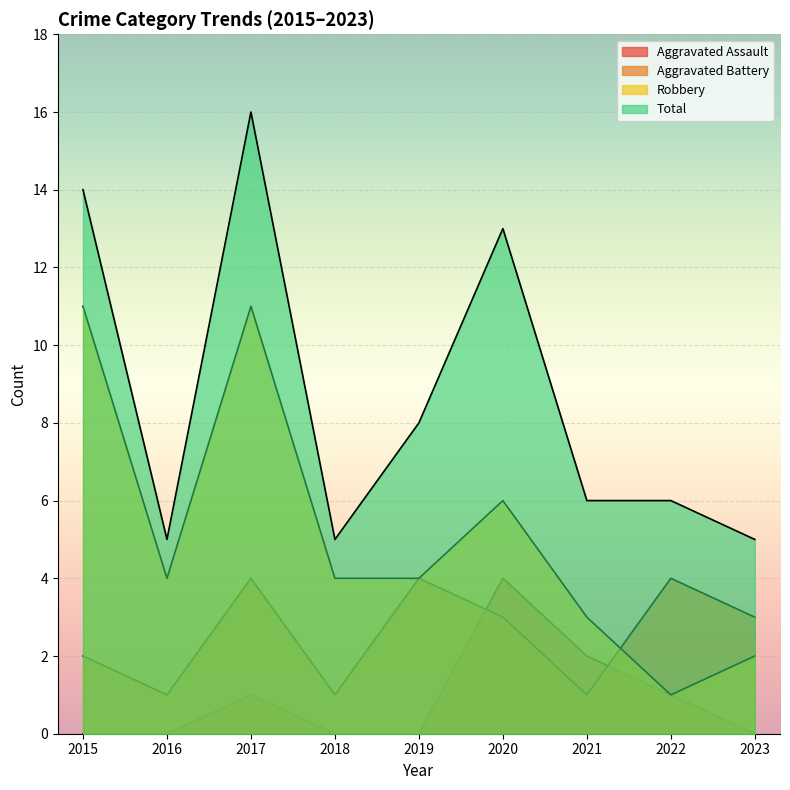

List the series in order of their overall mean, lowest first.

Aggravated Assault, Aggravated Battery, Robbery, Total